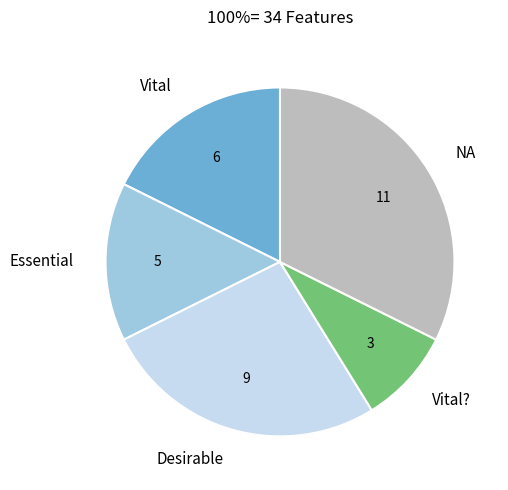

Between Essential and Desirable, which is larger?

Desirable